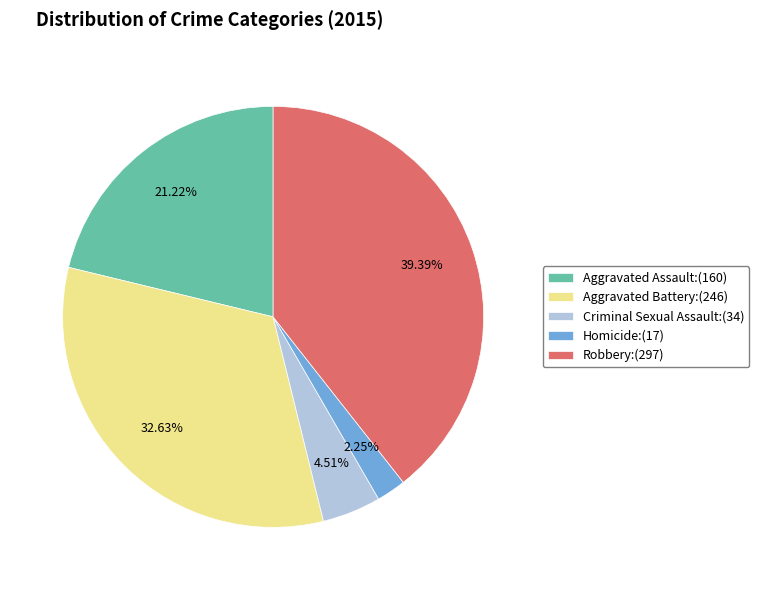

Count the number of slices in the pie.

5